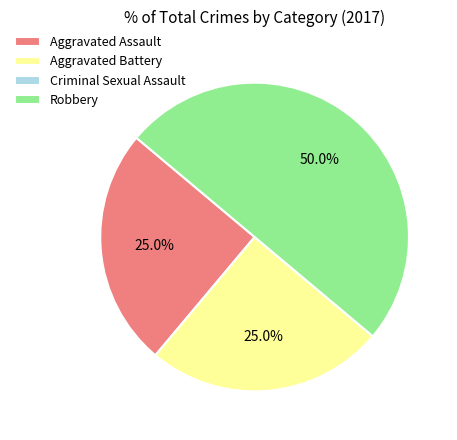

To the nearest percent, what is the difference between the largest and smallest slice percentages?

50%